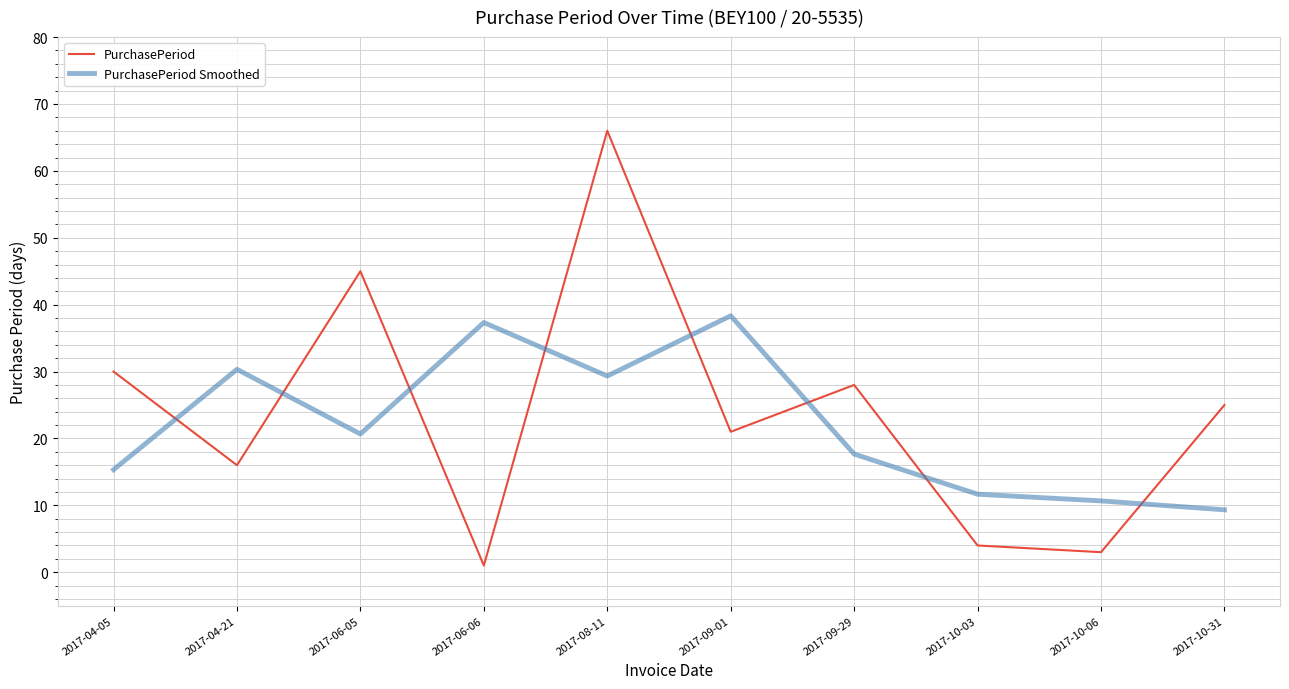

What value does the PurchasePeriod Smoothed series have at 2017-09-29?

17.7